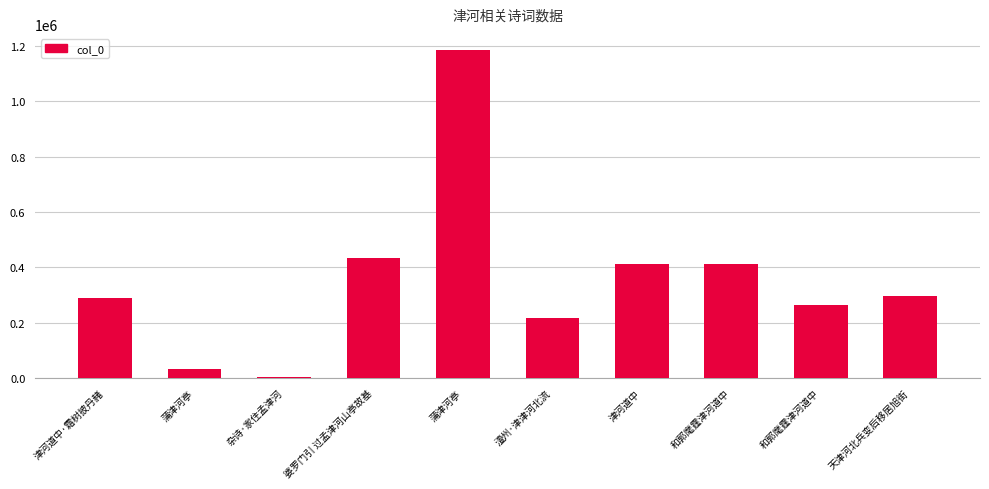

Count the number of data series in this chart.

1